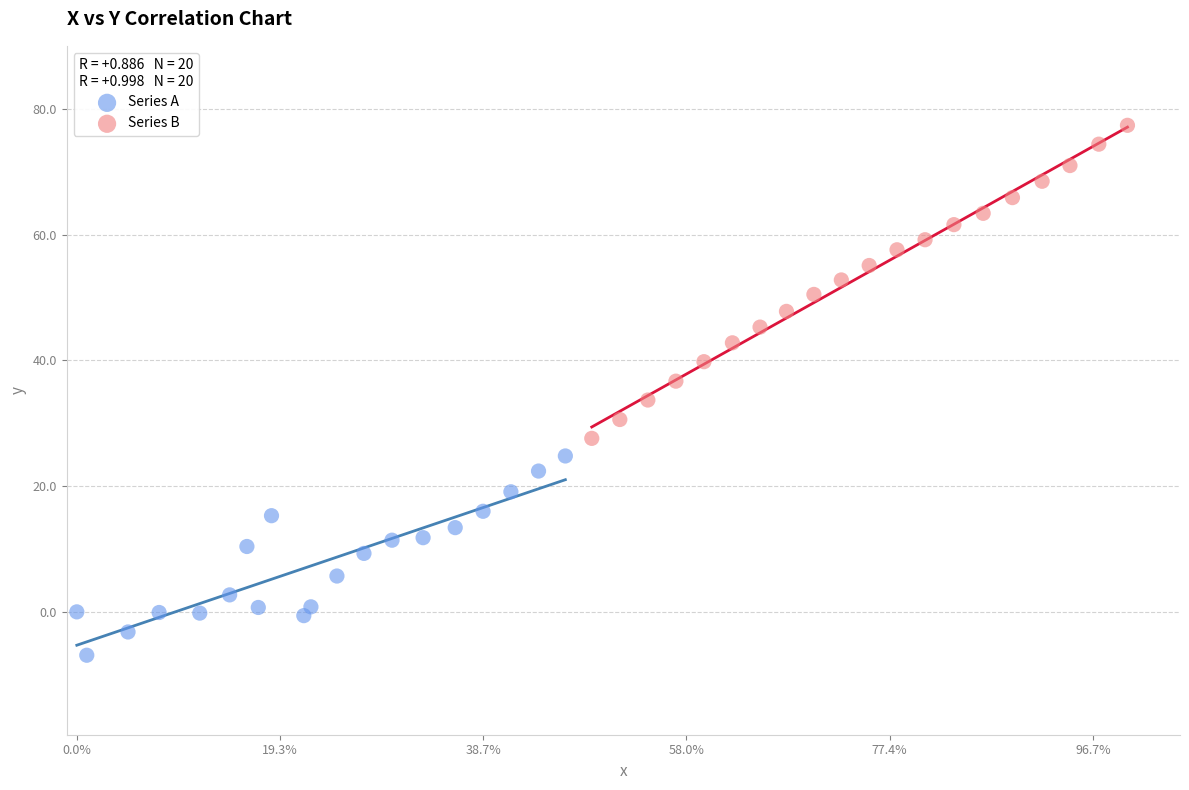

Which series contains the highest Y value?

Series B